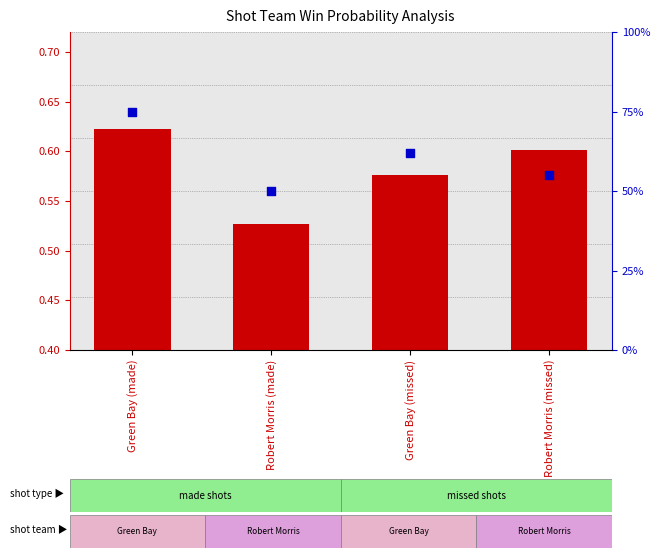

At how many categories does at least one series exceed 67?

1